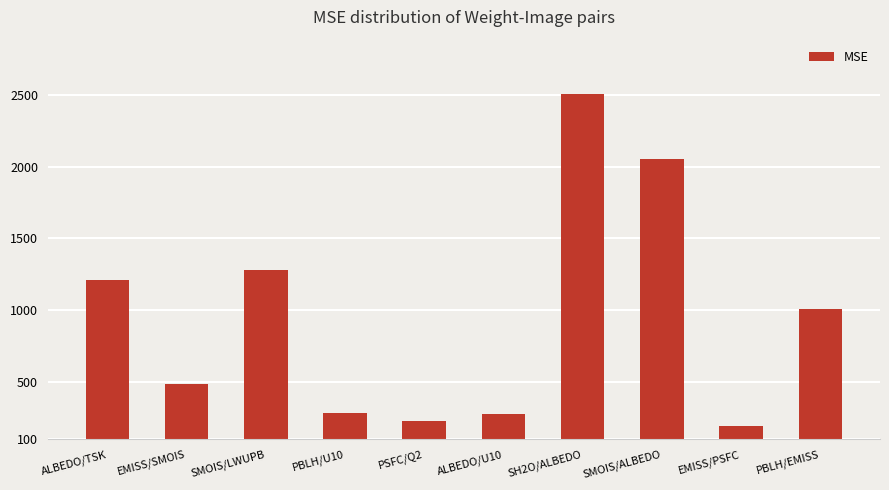

What is the average value?

952.8